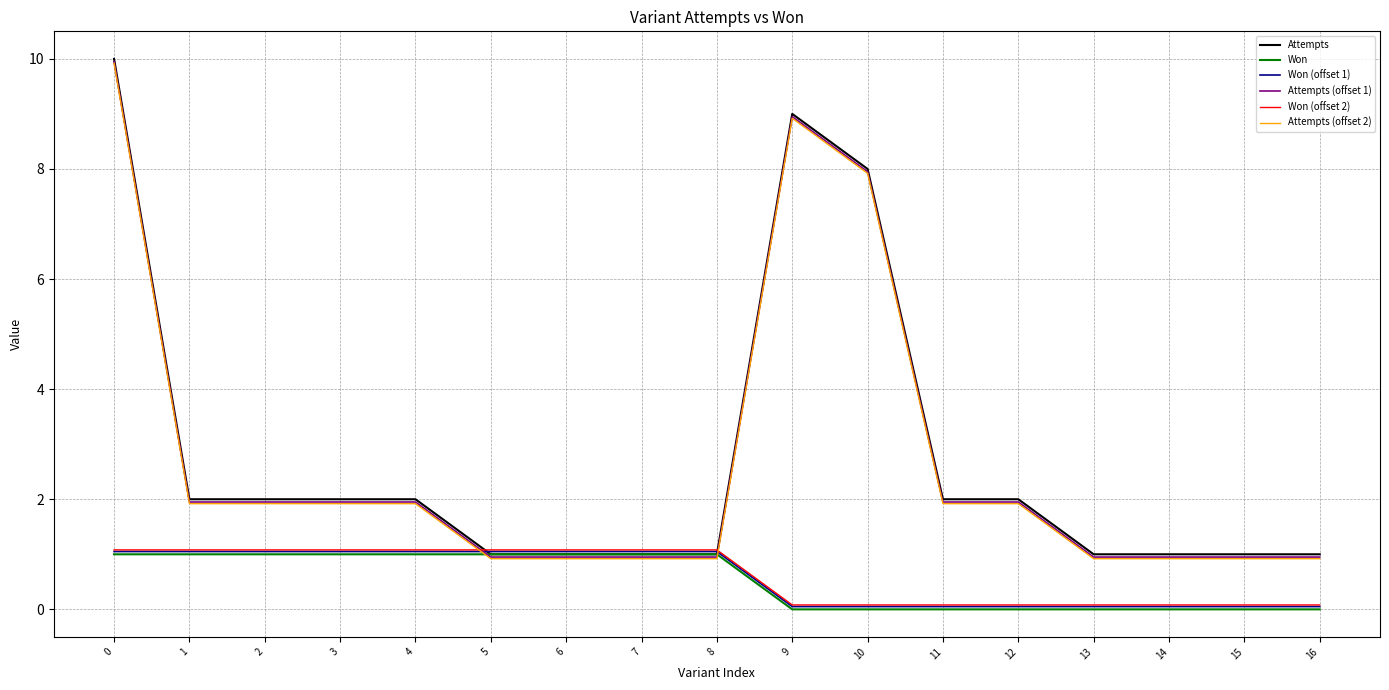

True or false: Attempts has a value of 1.1 at 2.

False